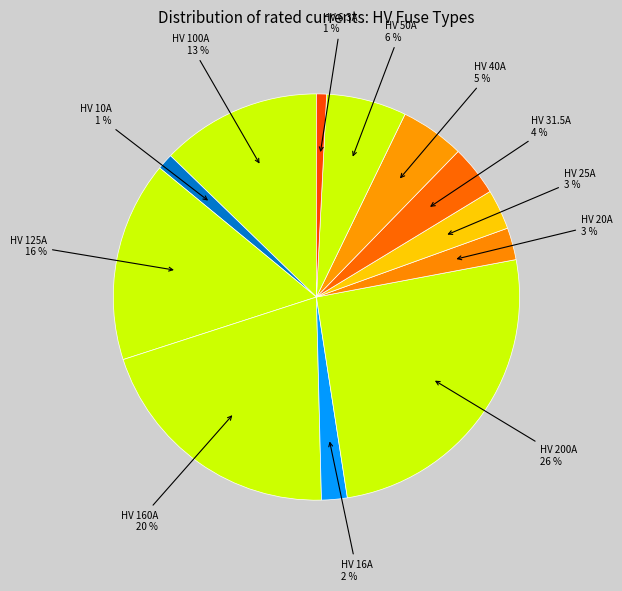

Count the number of slices in the pie.

12